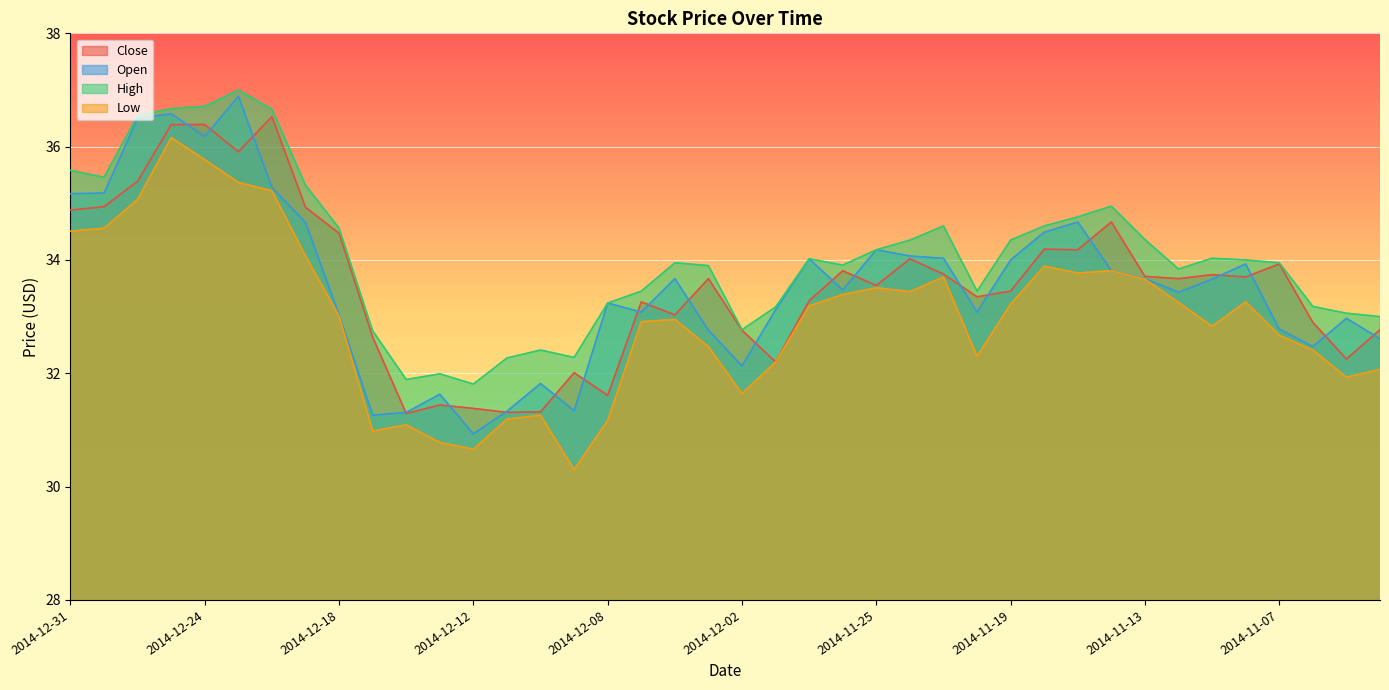

Is the value of Open at 2014-11-14 greater than the value of High at 2014-11-28?

No